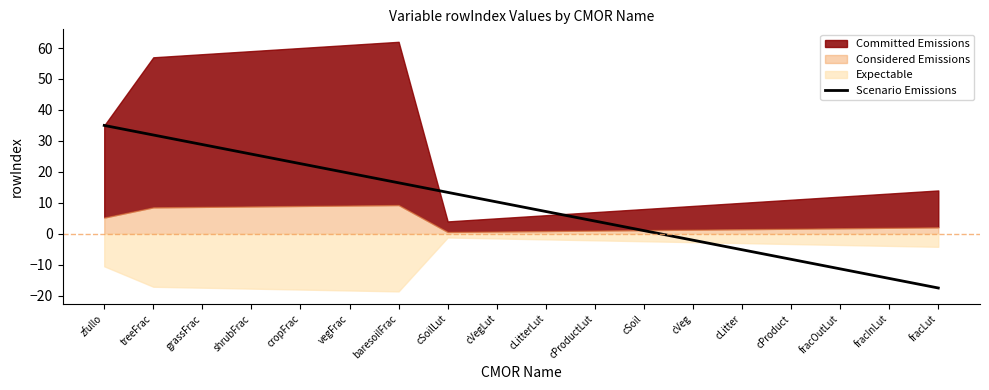

True or false: Scenario Emissions has a value of -19.0 at fracOutLut.

False